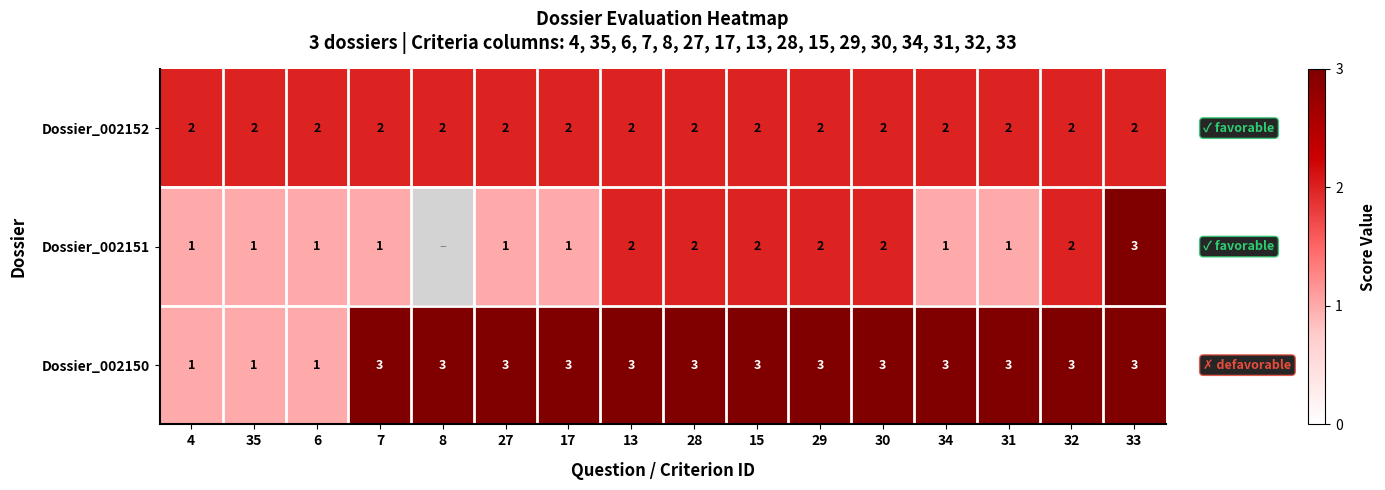

At 27, list the series in order from smallest to largest.

Dossier_002151, Dossier_002152, Dossier_002150